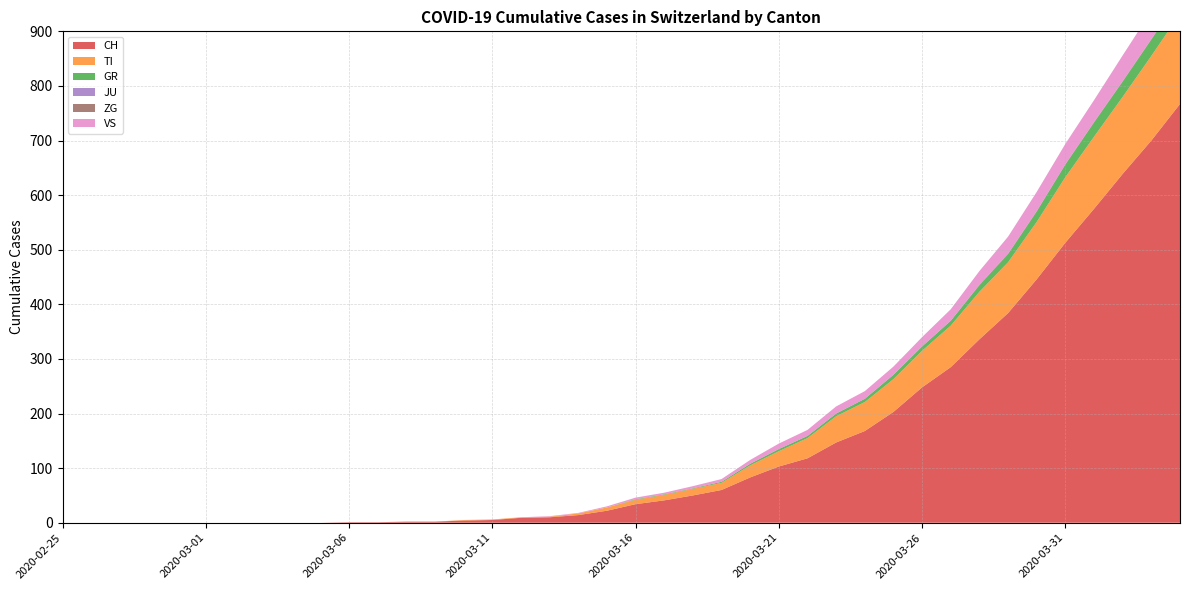

Rank the series by their maximum value, from highest to lowest.

CH, TI, VS, GR, ZG, JU